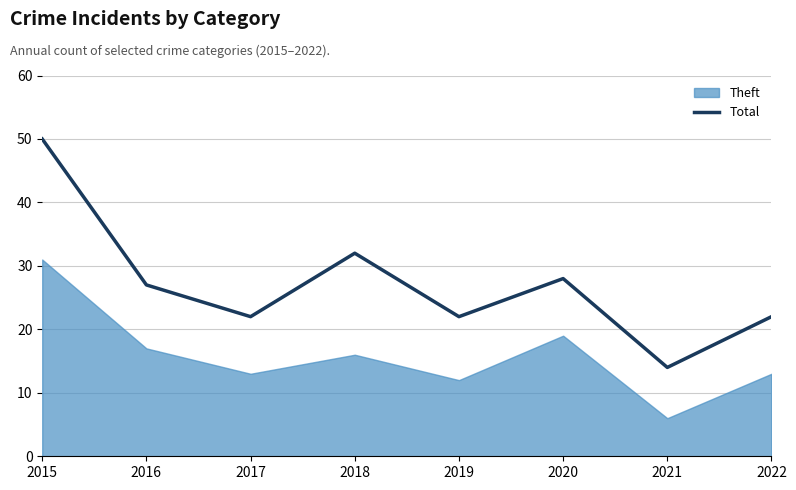

Is it true that the value at 2020 is 20?

False